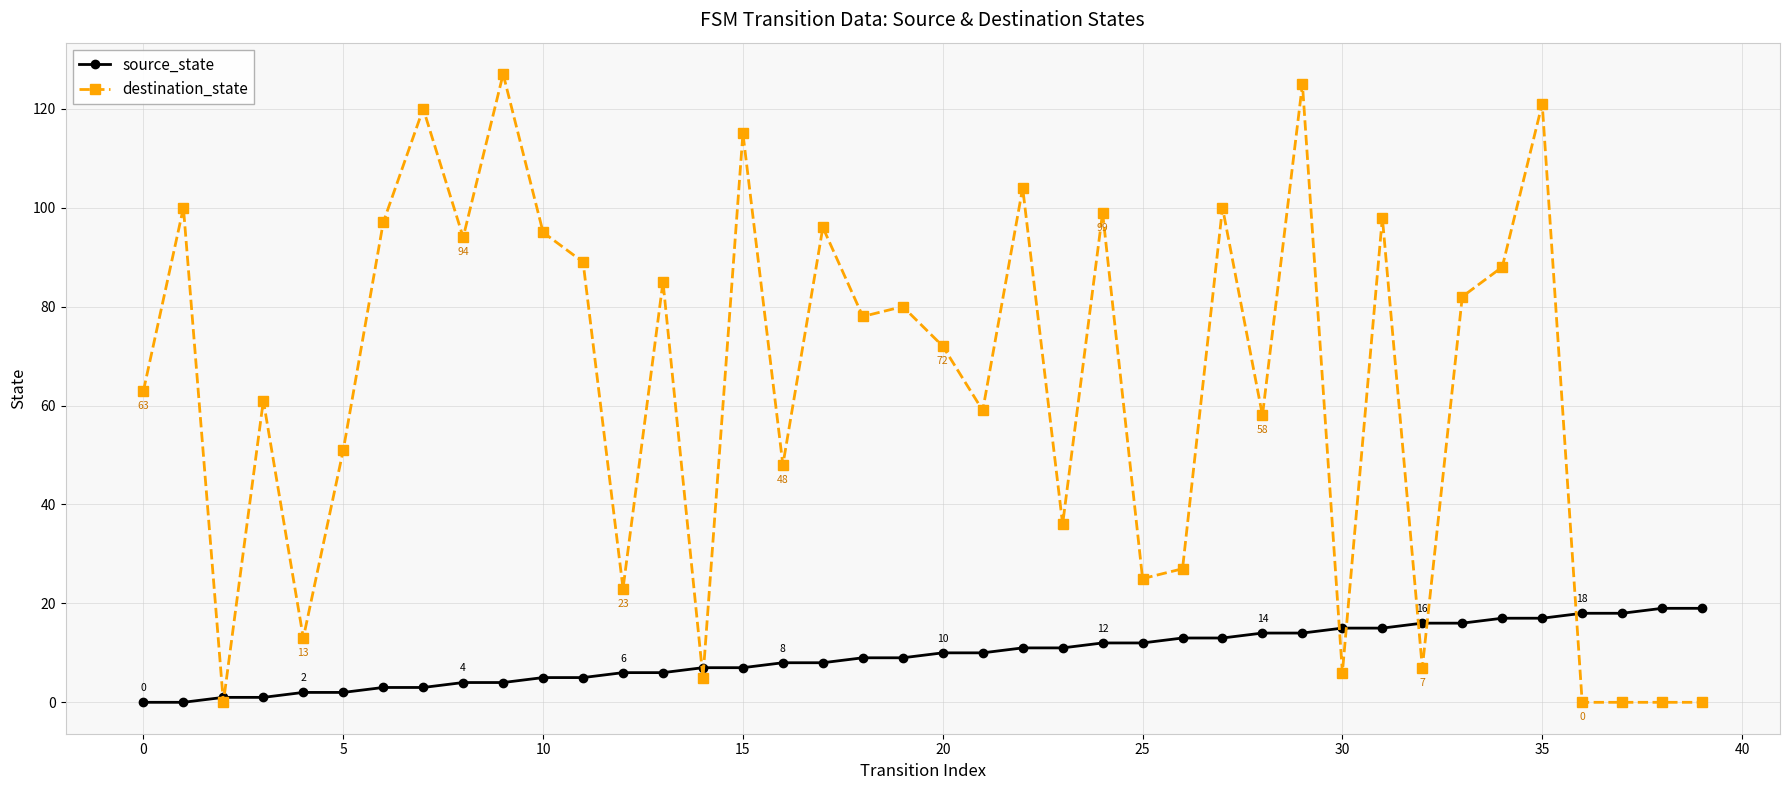

What is the highest value of the source_state series?

19